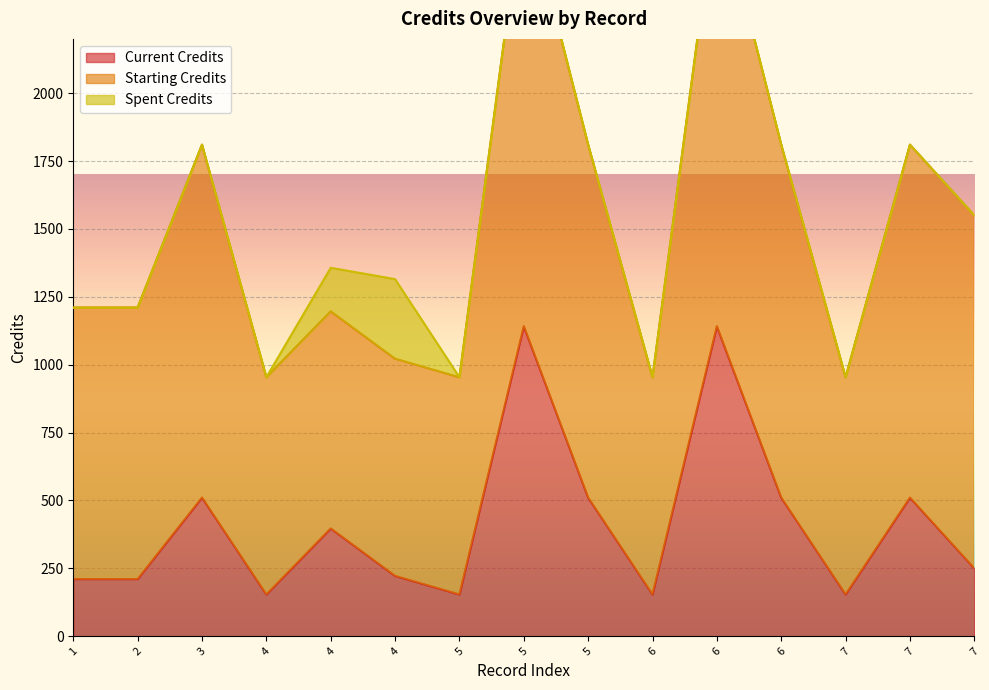

True or false: Starting Credits has a value of 1126.9 at 5.

False